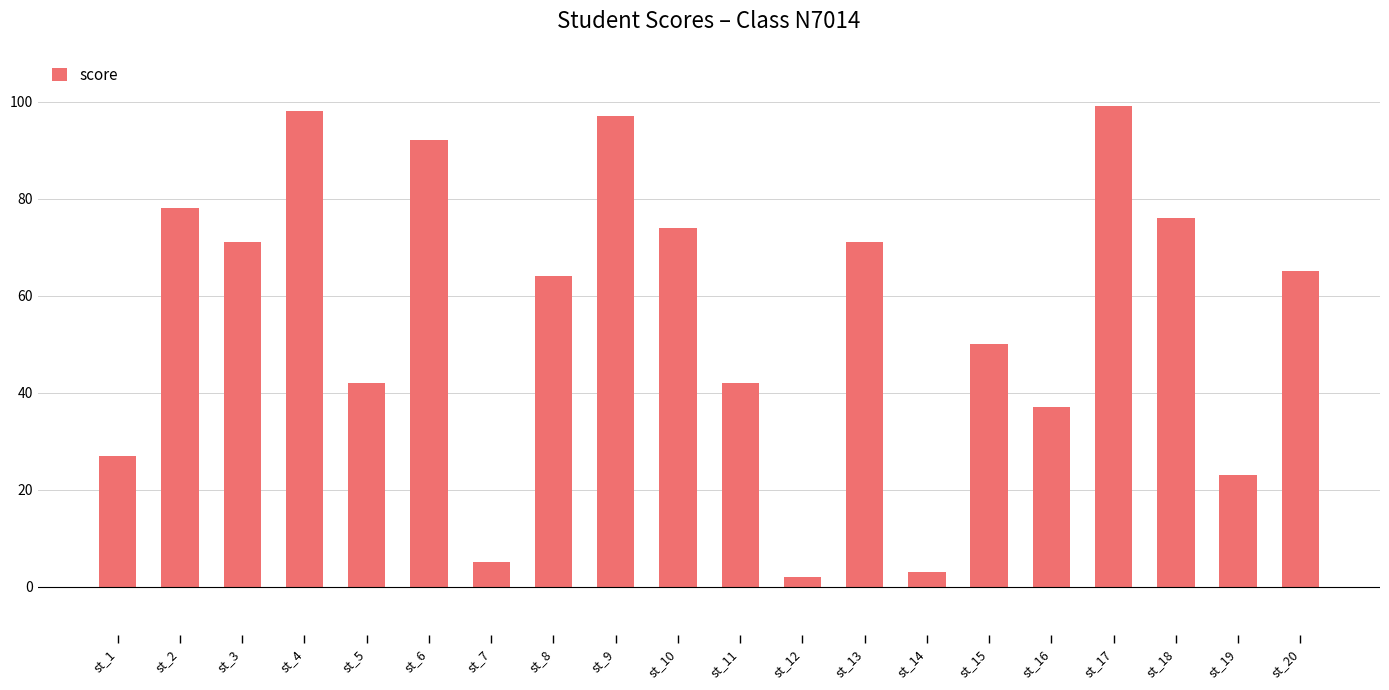

Between st_5 and st_20, which is larger?

st_20